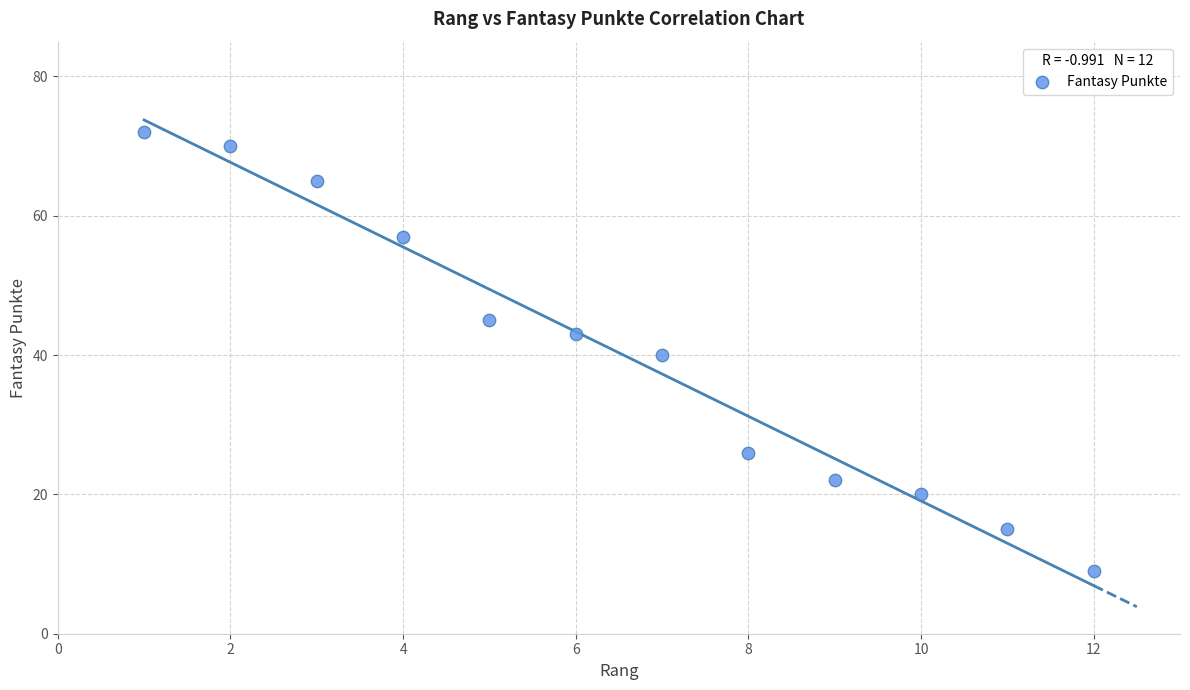

What is the range of X values (max minus min)?

11